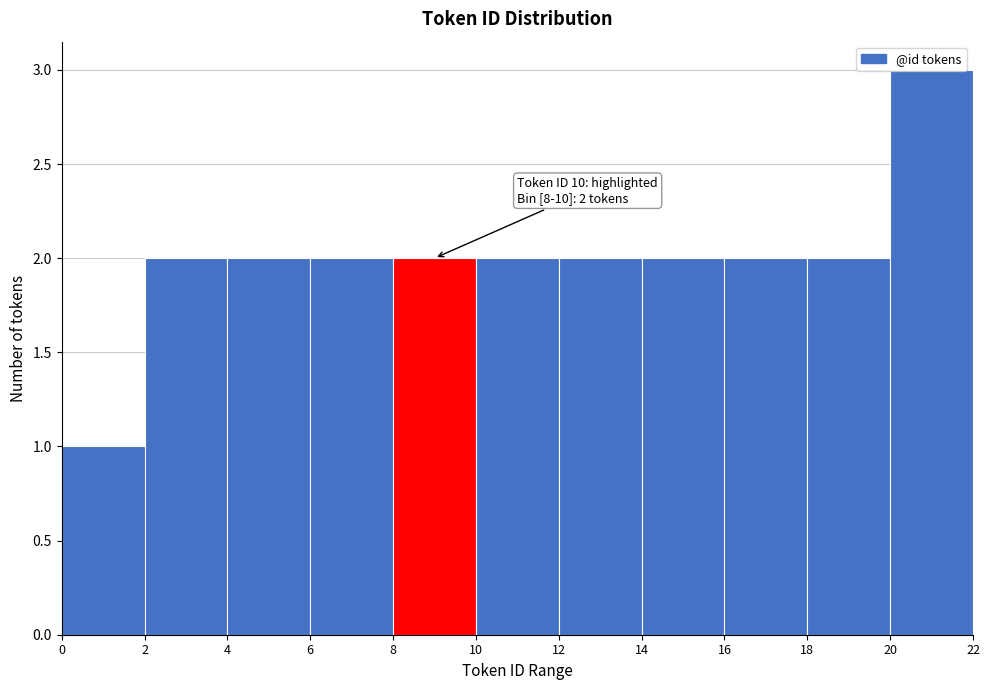

Which range on the x-axis has the tallest bar?

20 to 22